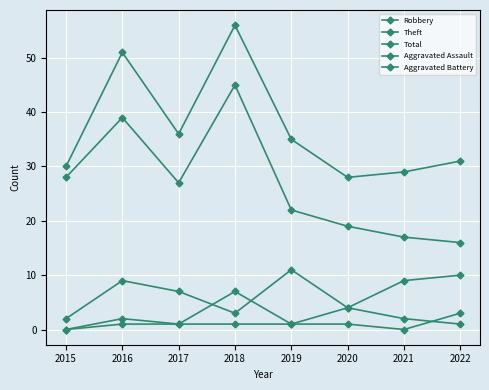

Does the chart have visible grid lines?

Yes